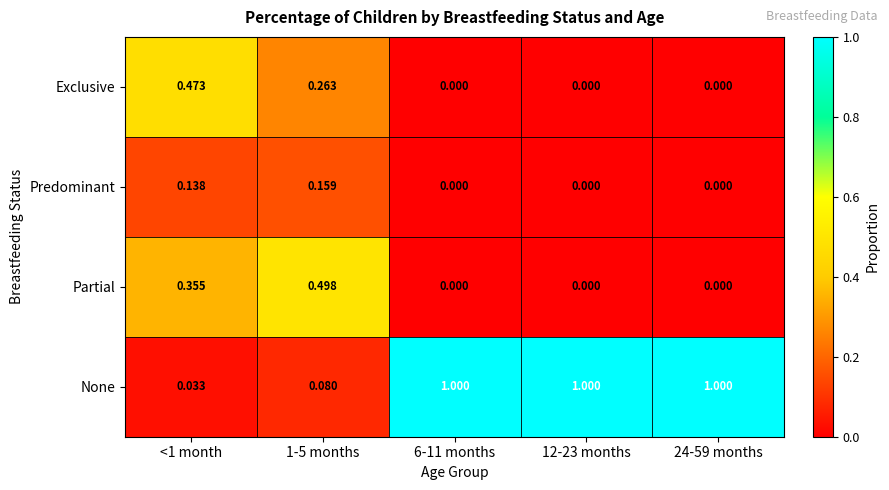

At 1-5 months, list the series in order from smallest to largest.

None, Predominant, Exclusive, Partial